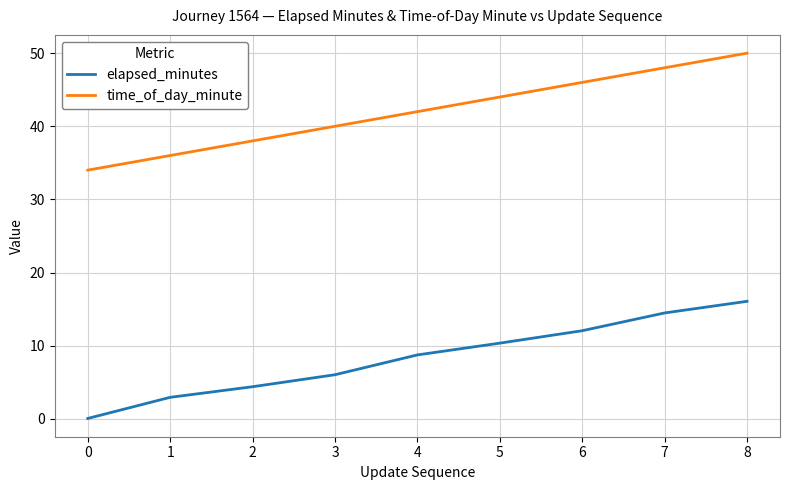

What is the total value across all series at 2?

42.4